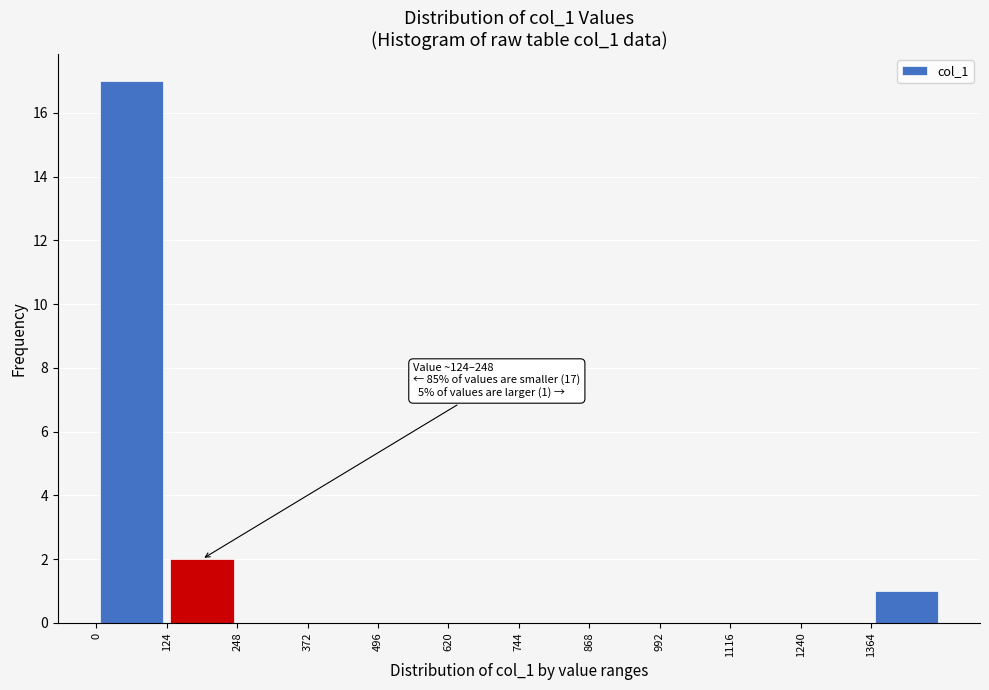

Over which range of the x-axis is the bar tallest?

0 to 124